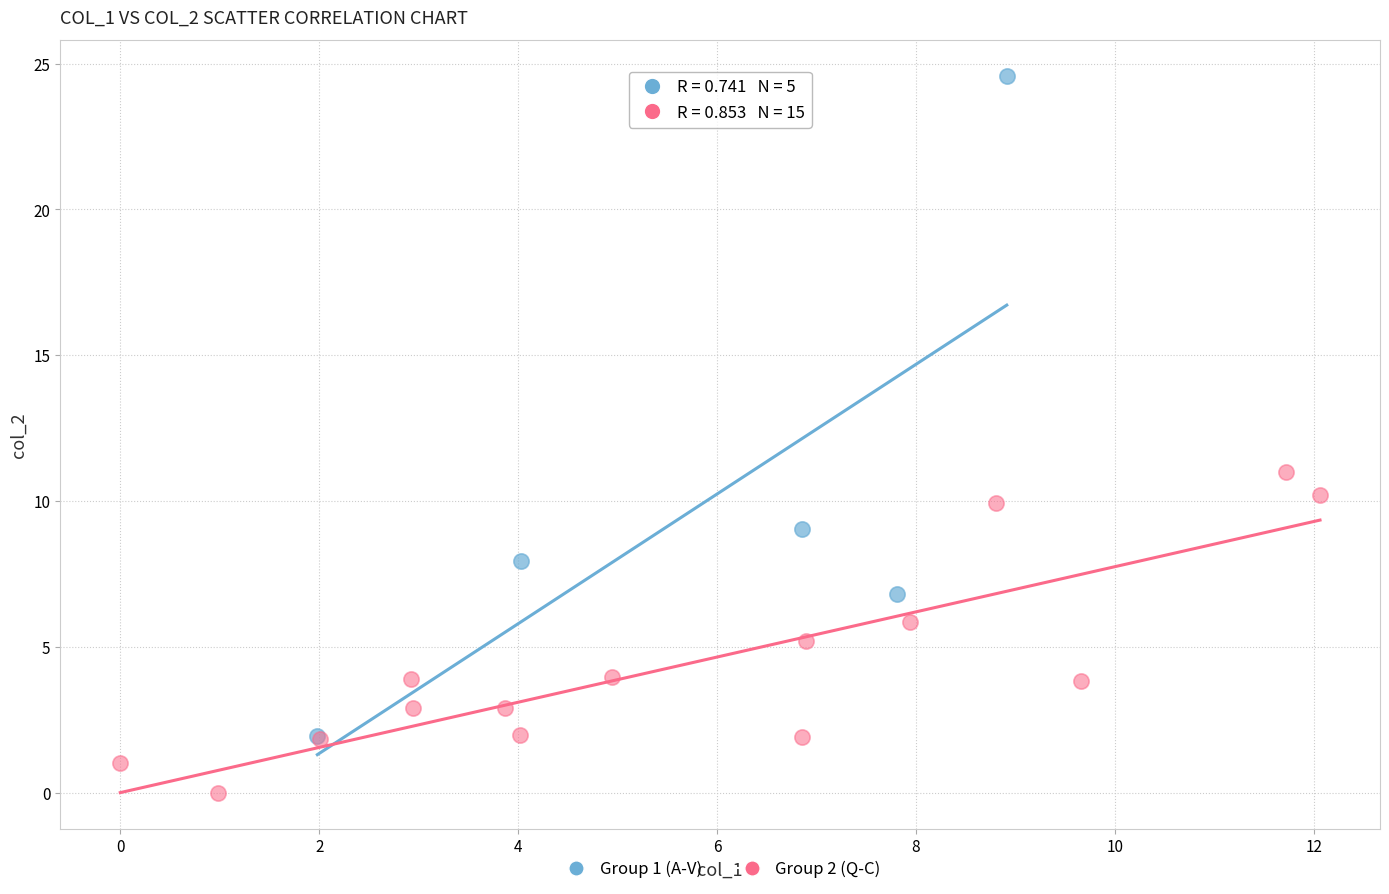

Which series contains the highest Y value?

Group 1 (A-V)